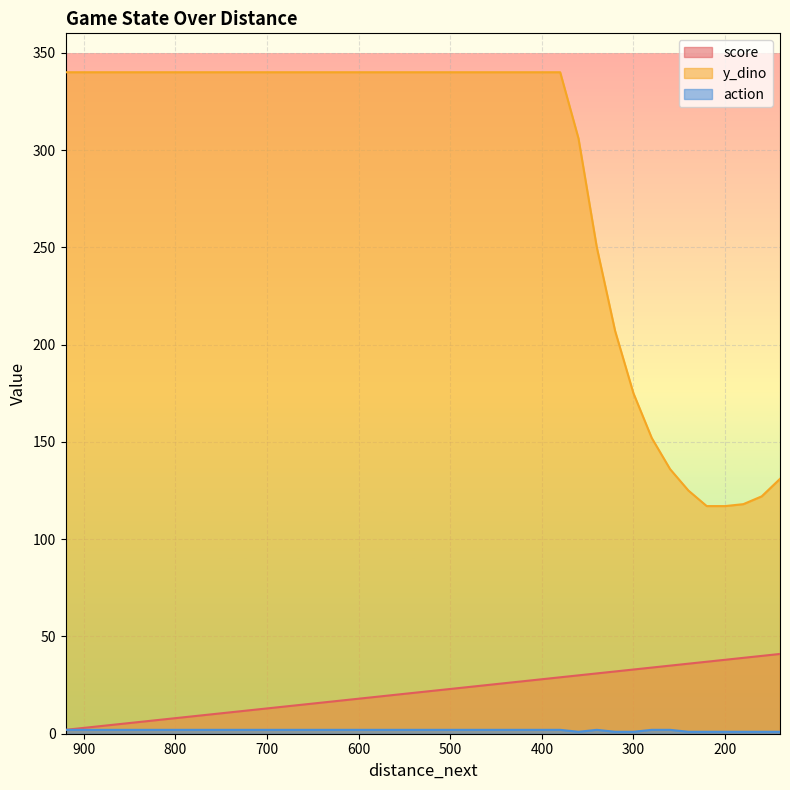

How many lines are shown in the chart?

3